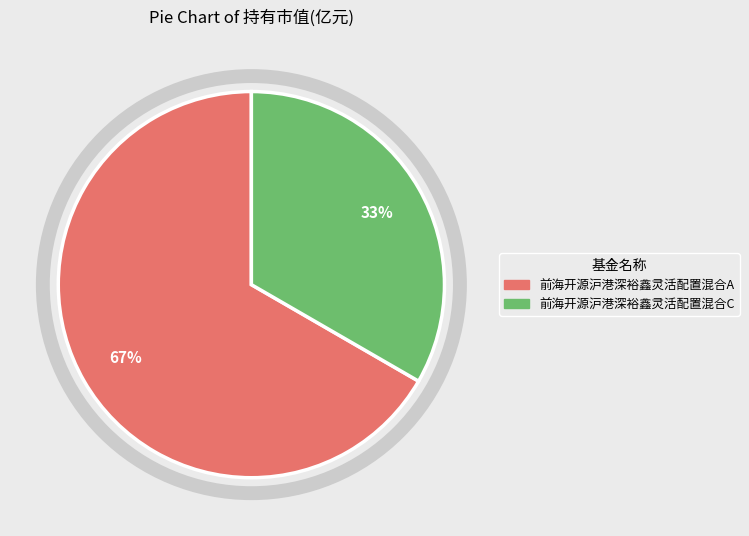

To the nearest percent, what is the combined percentage of 前海开源沪港深裕鑫灵活配置混合A and 前海开源沪港深裕鑫灵活配置混合C?

100%